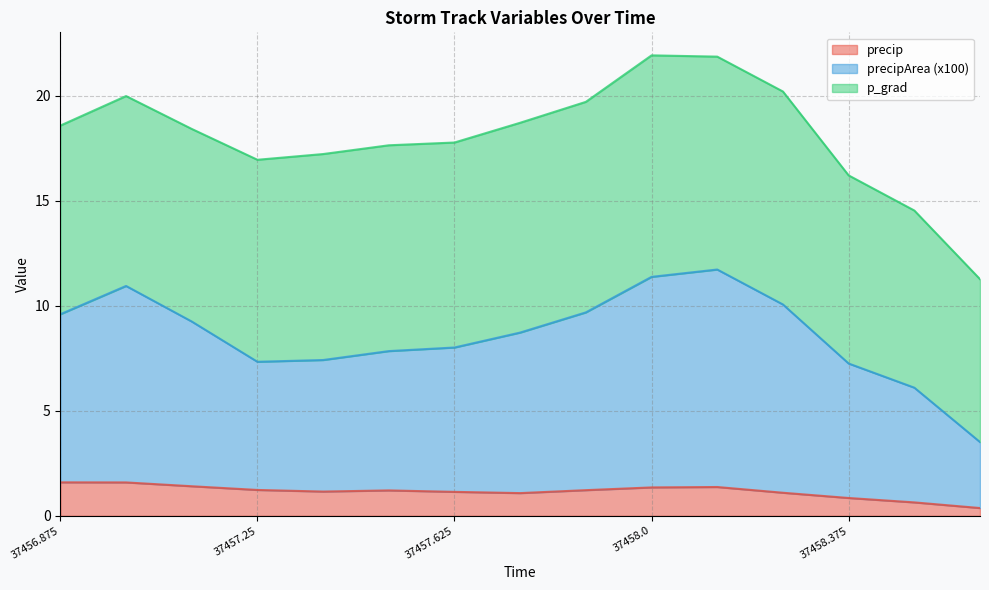

Between 37458.25 and 37458.125, which is larger?

37458.125